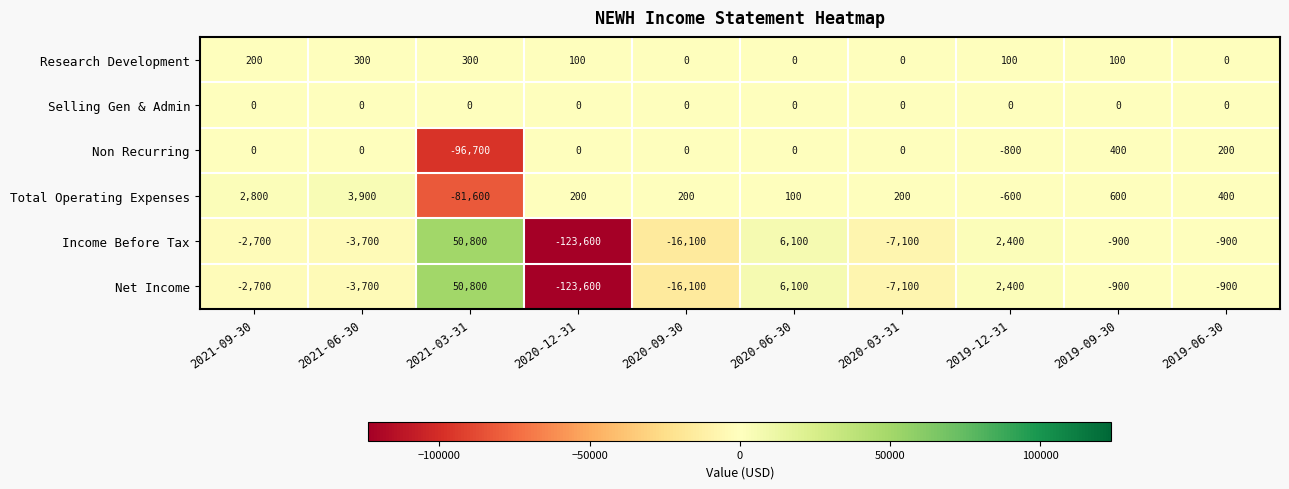

What is the highest value of the Research Development series?

300